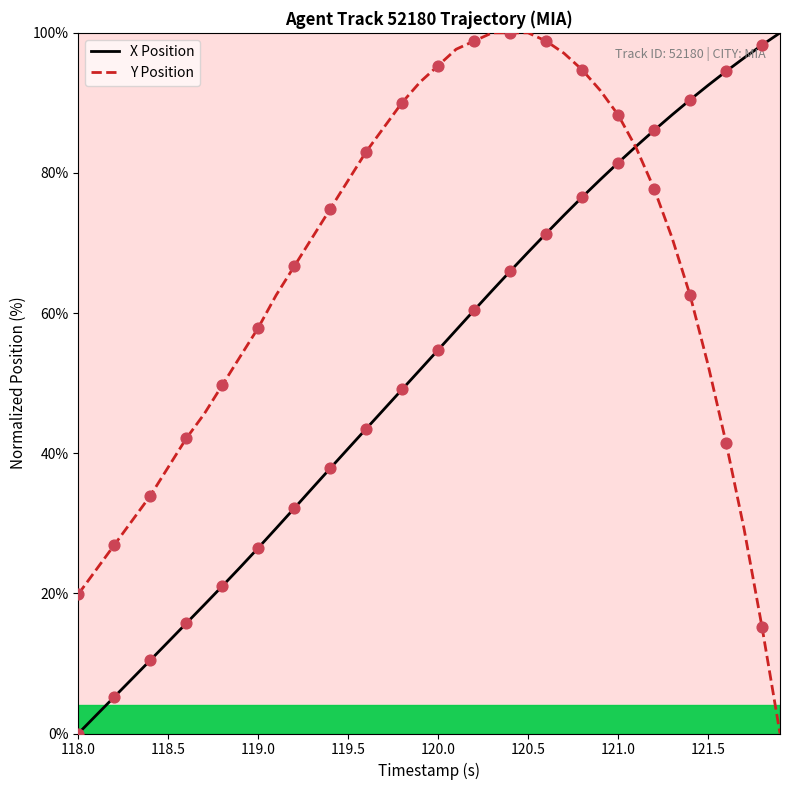

List the series in order of their overall mean, highest first.

Y Position, X Position